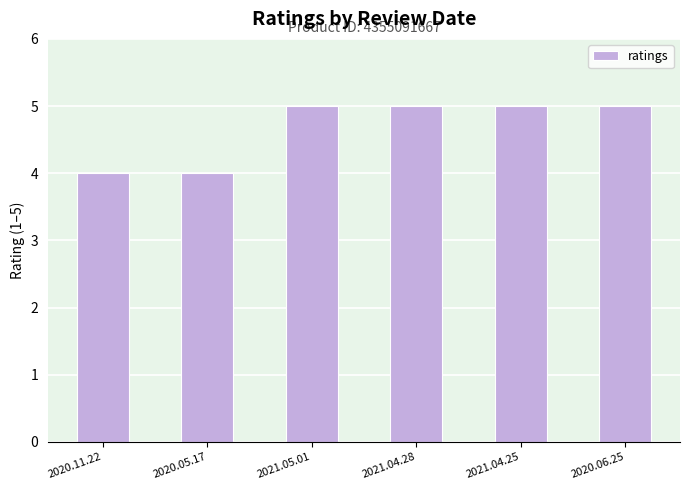

What is the label of the 5th bar from the left?

2021.04.25